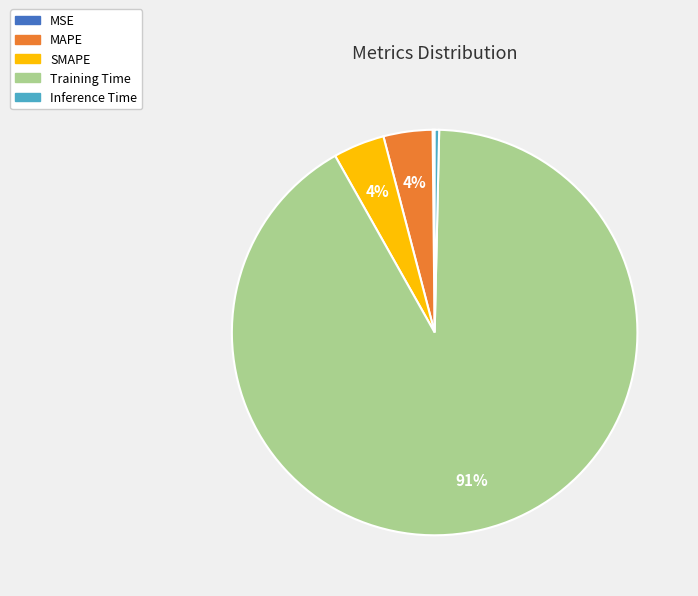

To the nearest percent, what portion does MAPE represent?

4%